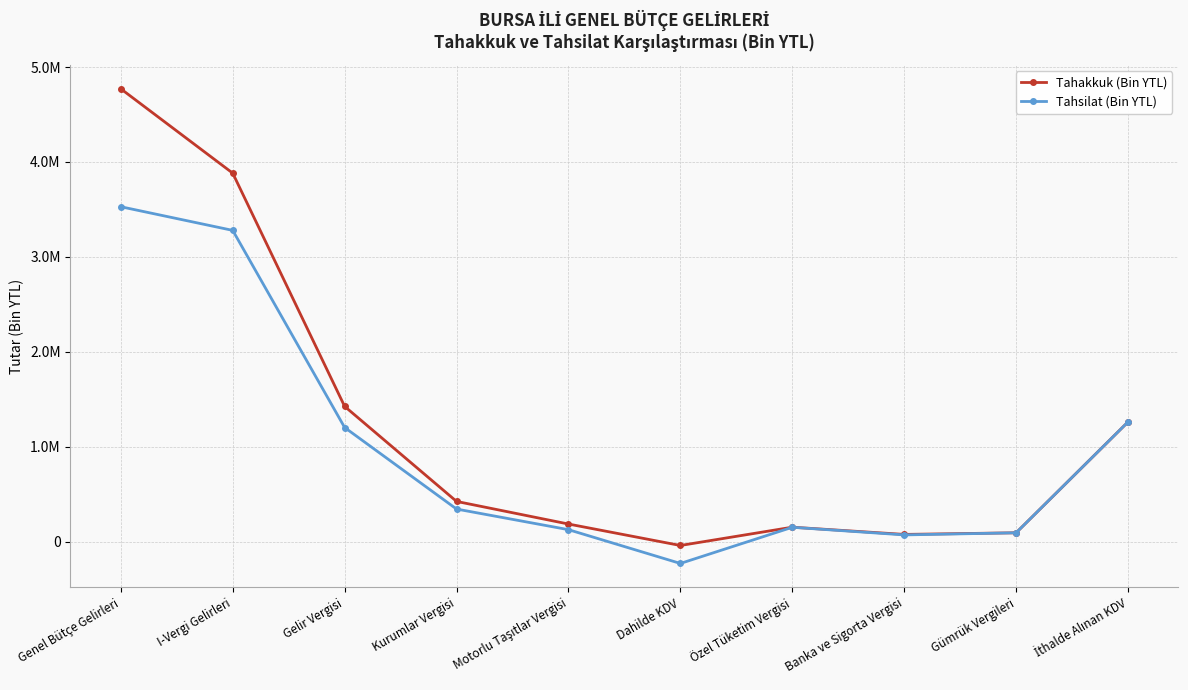

What is the value of the Tahakkuk (Bin YTL) point at the 7th from the left?

151587